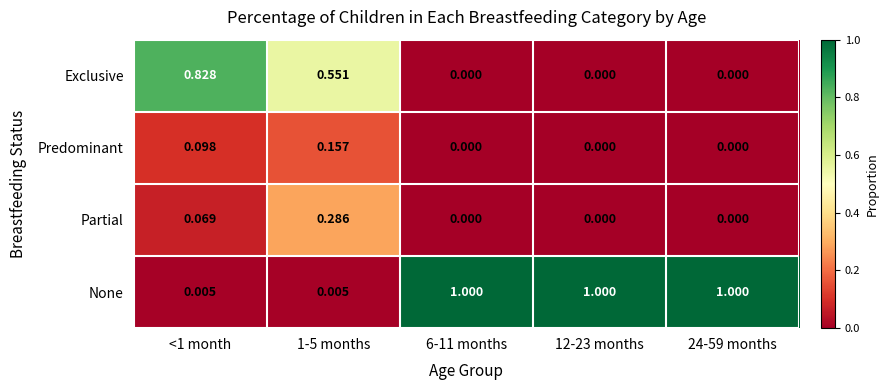

What is the difference between the highest and lowest values at 6-11 months?

1.0